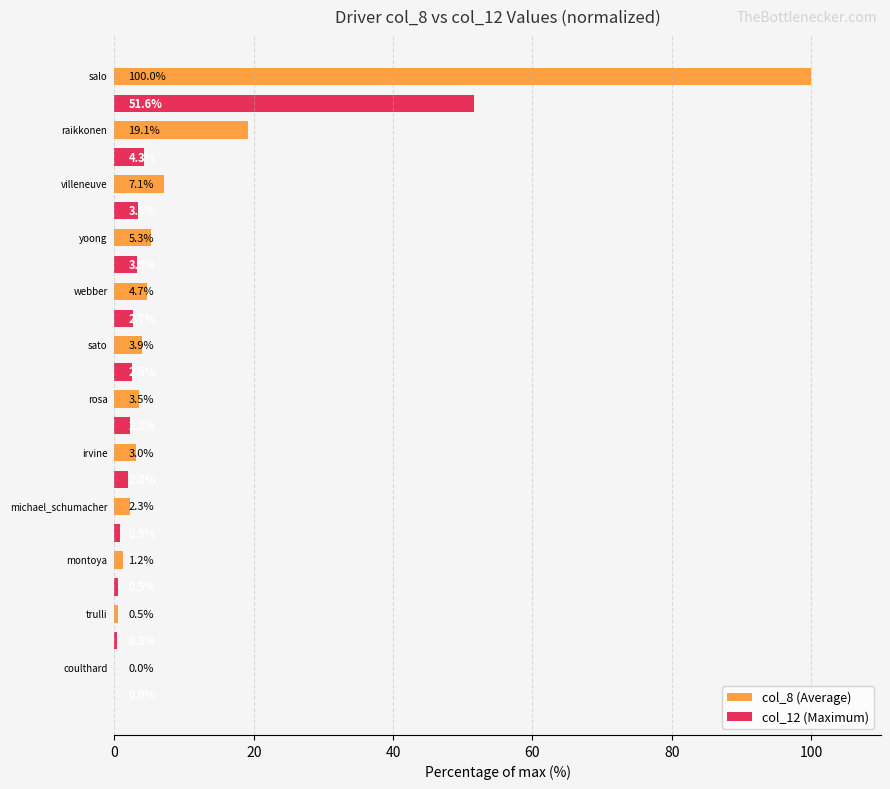

Which series has the largest total across all categories?

col_8 (Average)